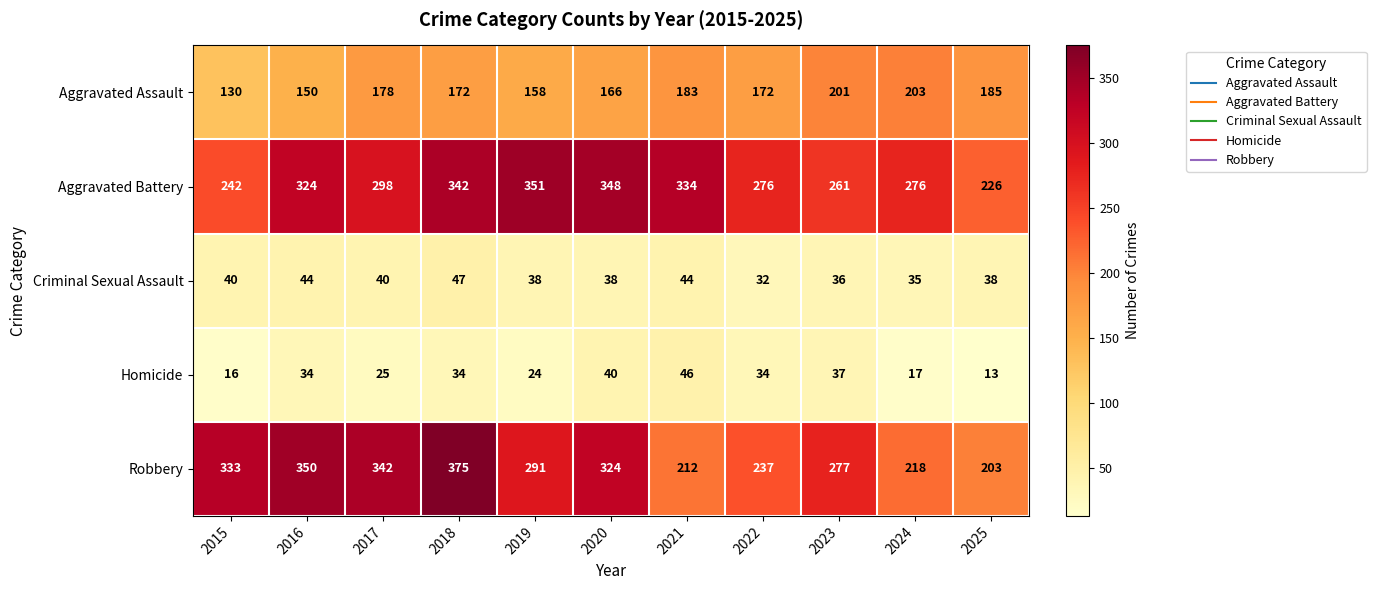

What is the sum of the Aggravated Assault values at 2025 and 2017?

363